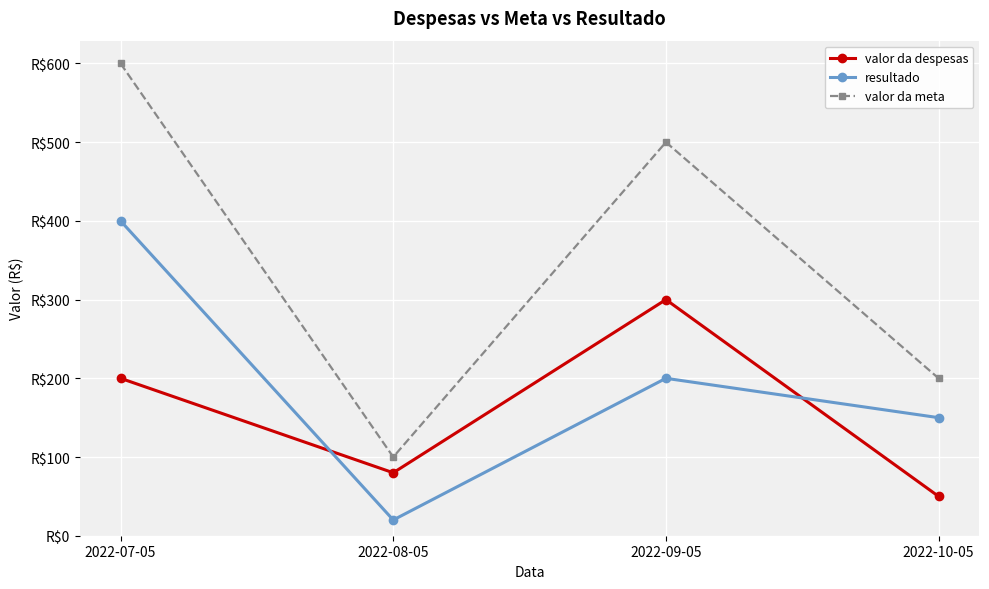

True or false: resultado has more than 0 points higher than both neighbors.

True